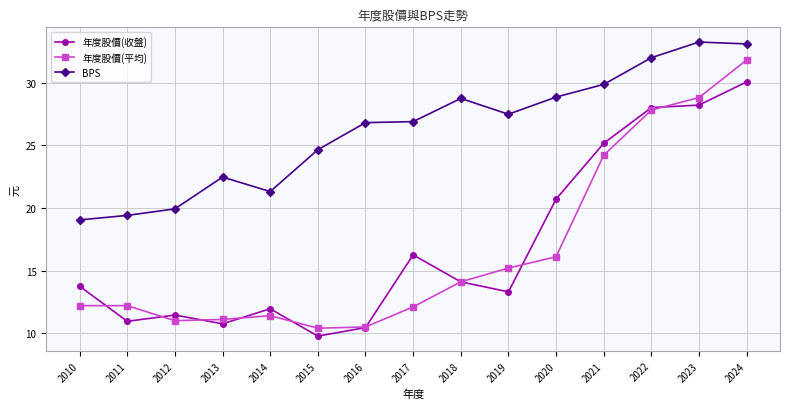

What is the difference between the highest and lowest values at 2022?

4.2